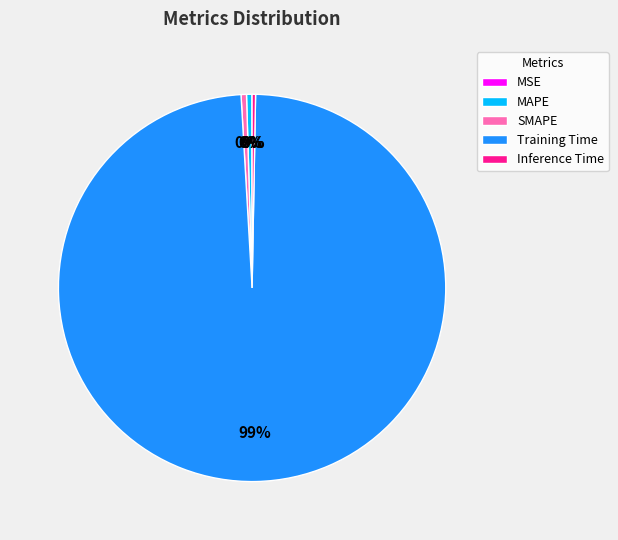

Is the sum of SMAPE and Inference Time greater than half?

No